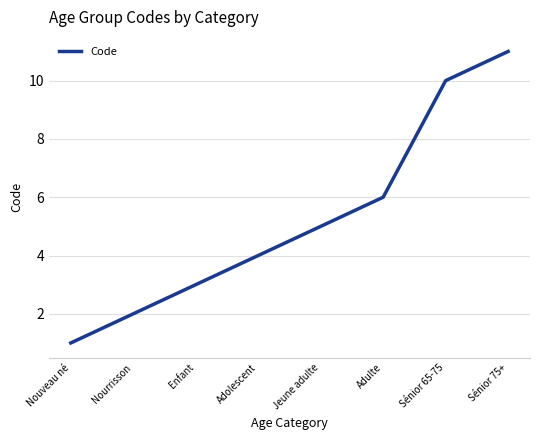

What is the sum of the values at Nourrisson and Enfant?

5